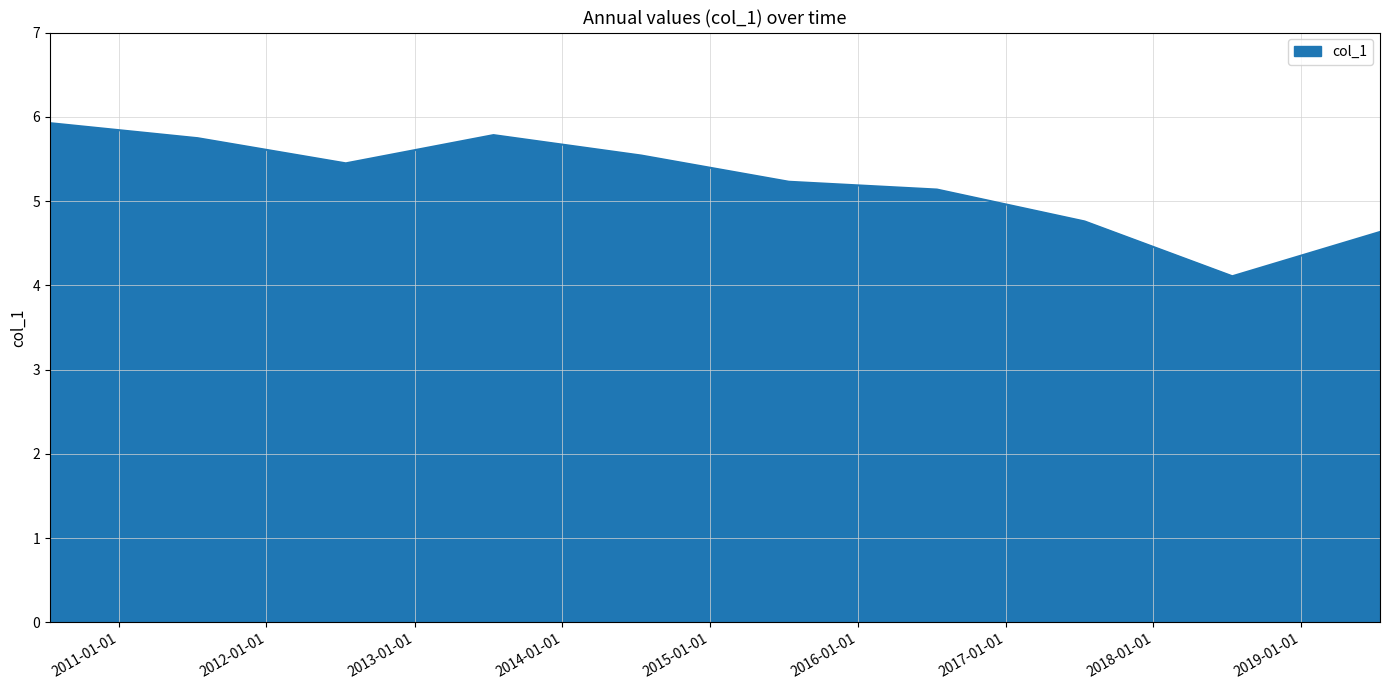

What is the greatest value displayed?

5.9